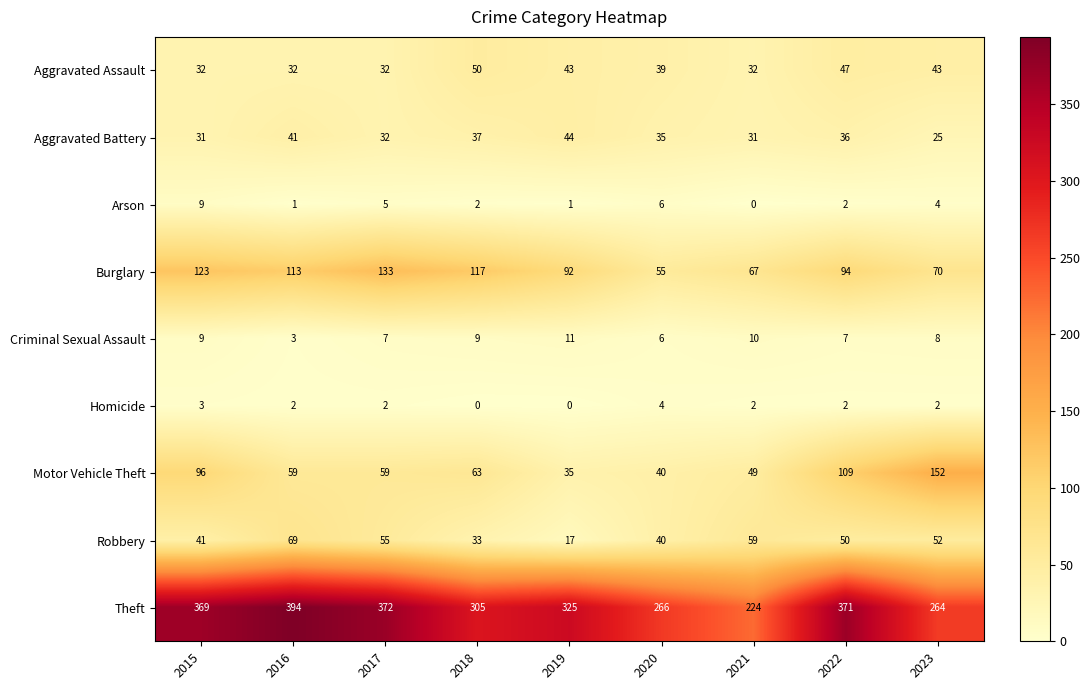

Between 2017 and 2020, which series saw the biggest shift?

Theft